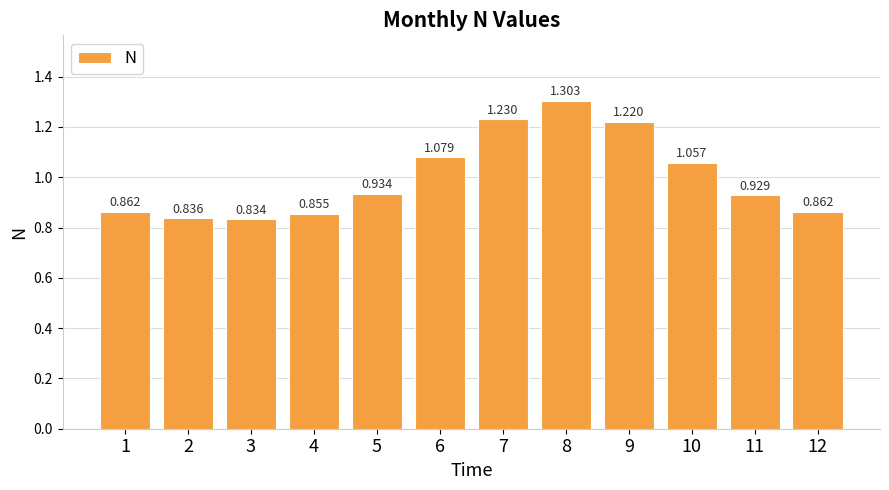

What is the approximate value at 7?

1.2